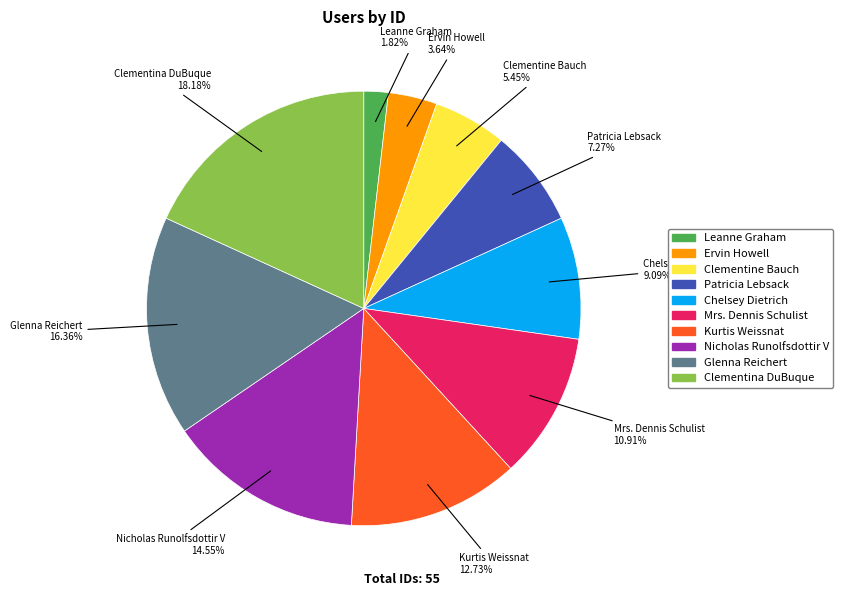

Which slice is the smallest?

Leanne Graham